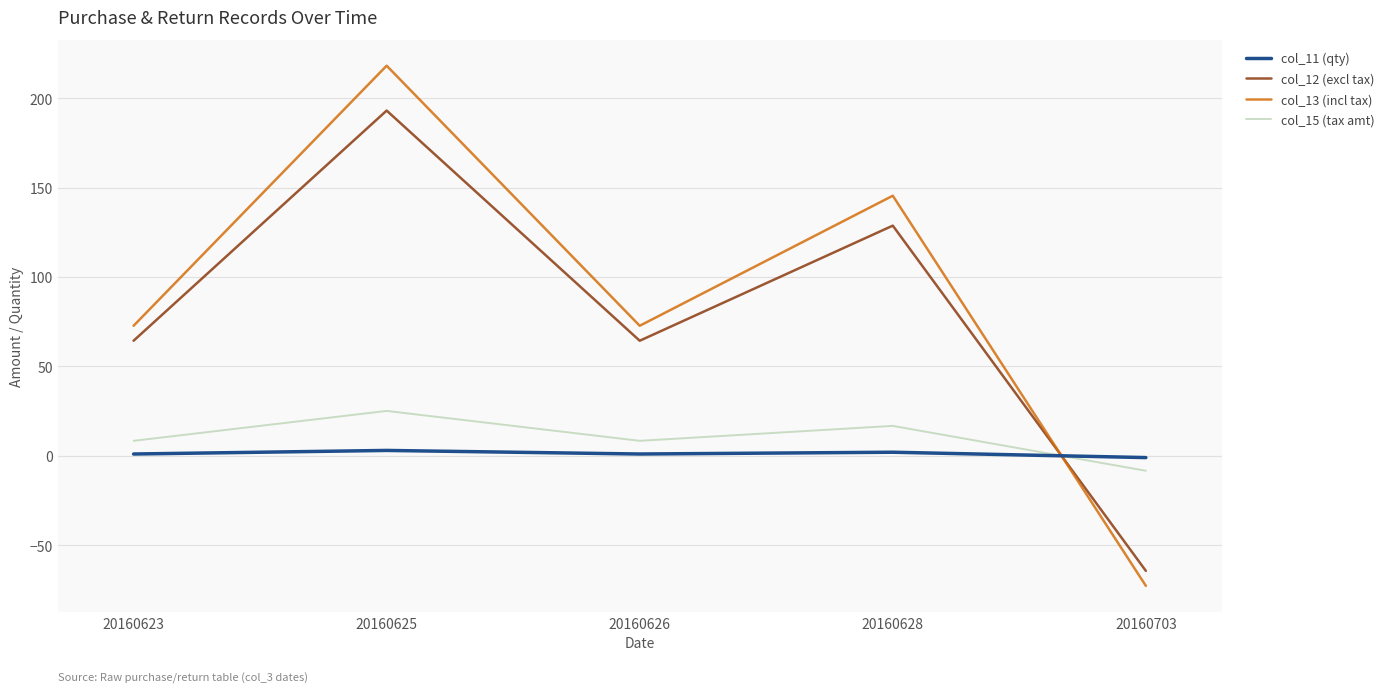

Which series has the widest spread of values?

col_13 (incl tax)